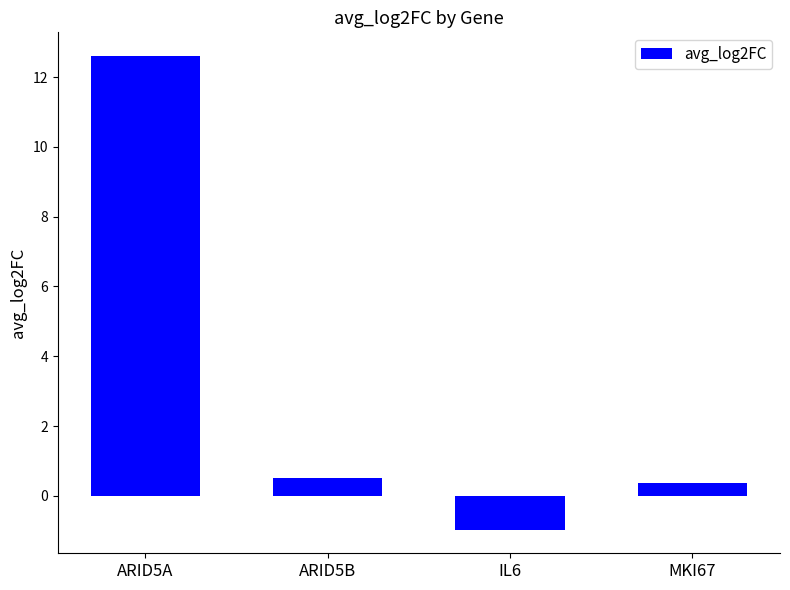

Which category has the highest value across all series?

ARID5A